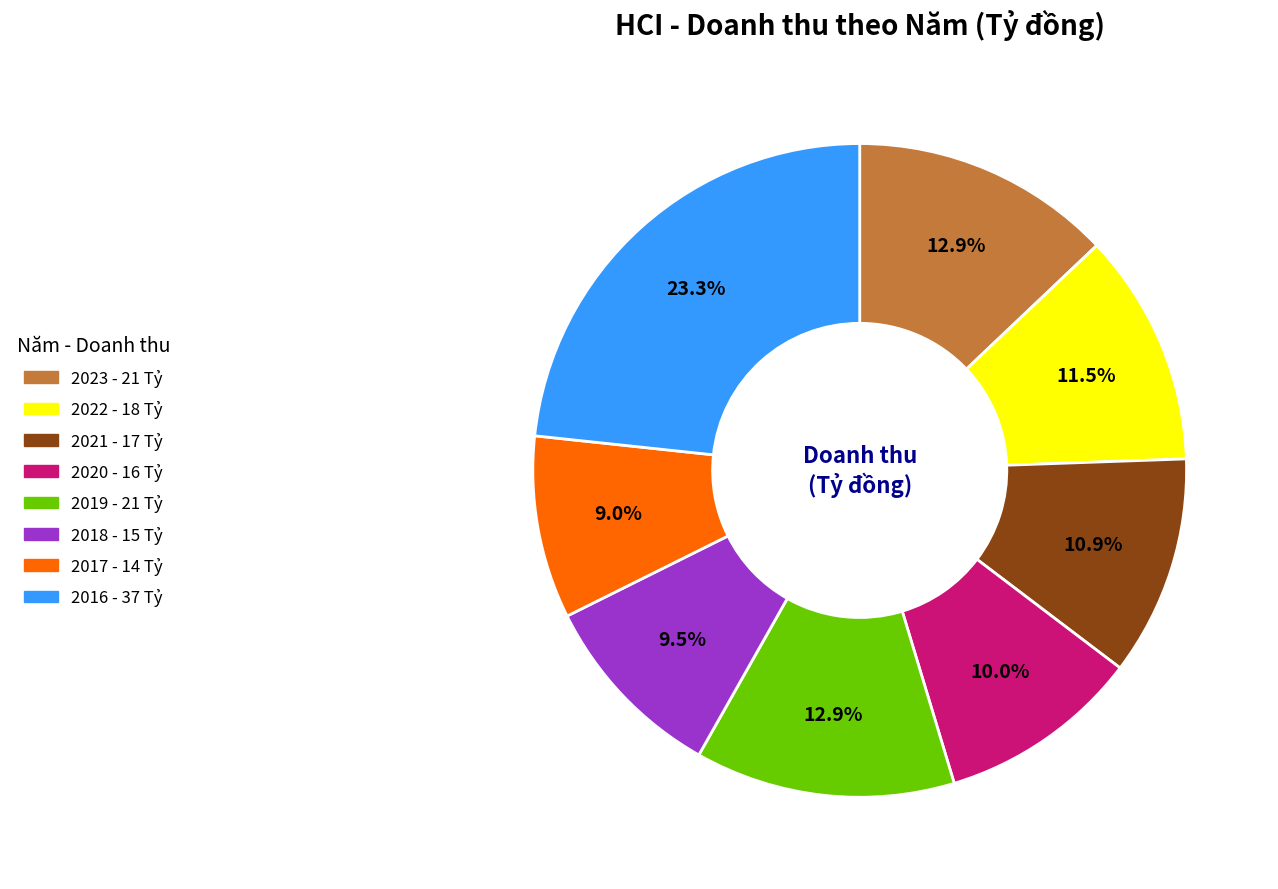

Count the number of slices in the pie.

8